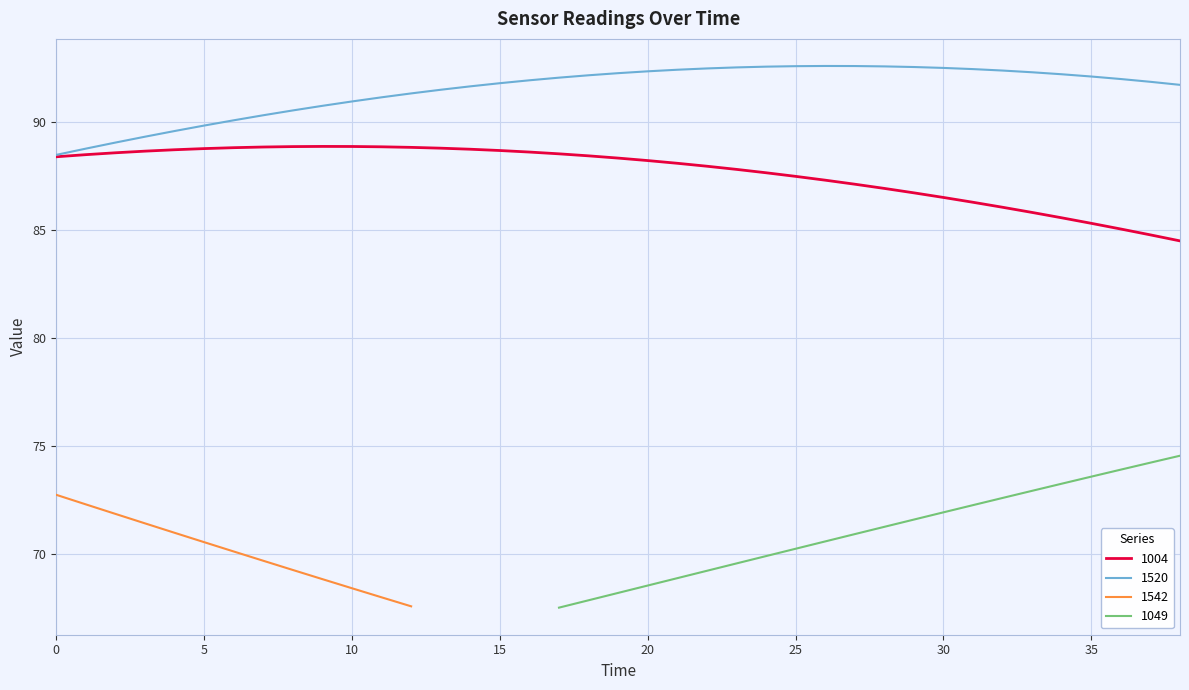

Read the 1520 value at 1.

88.8